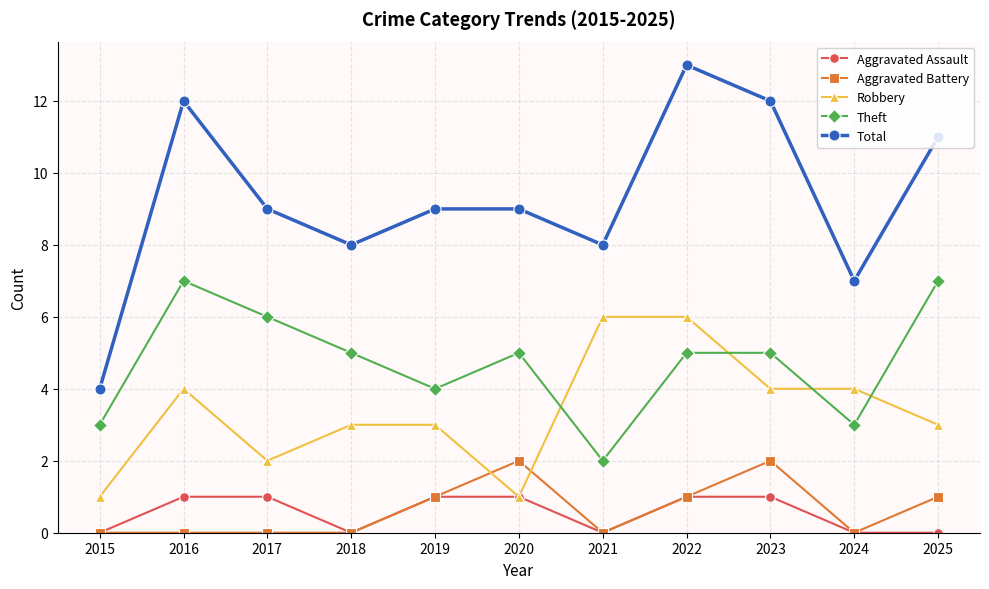

At 2023, list the series in order from largest to smallest.

Total, Theft, Robbery, Aggravated Battery, Aggravated Assault